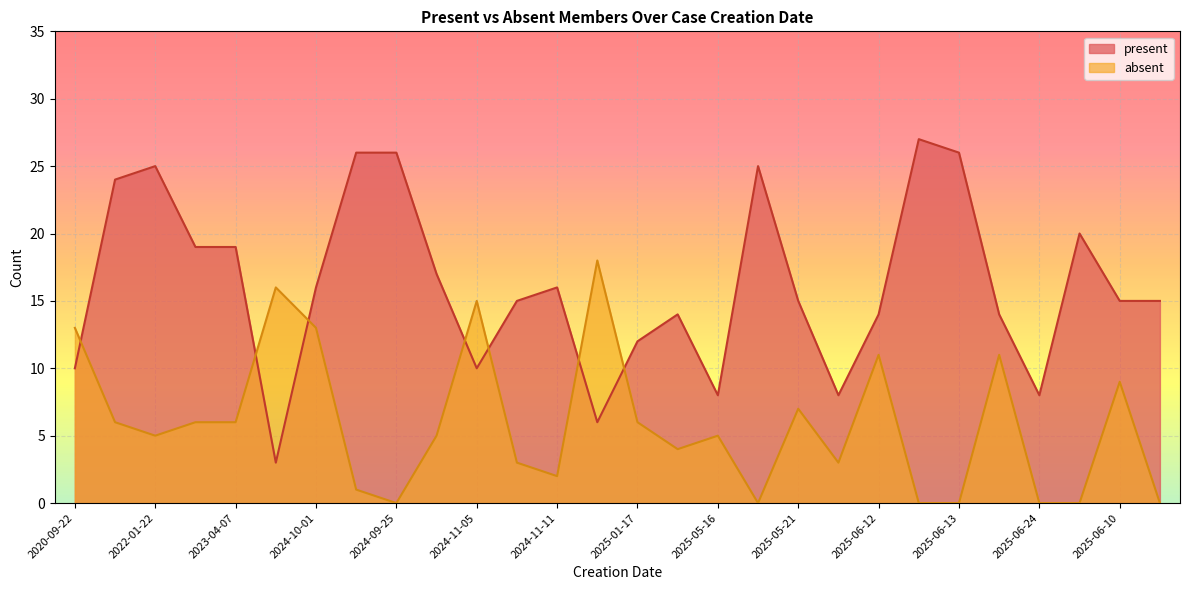

The value of present at 2023-04-07 is 19. True or false?

True